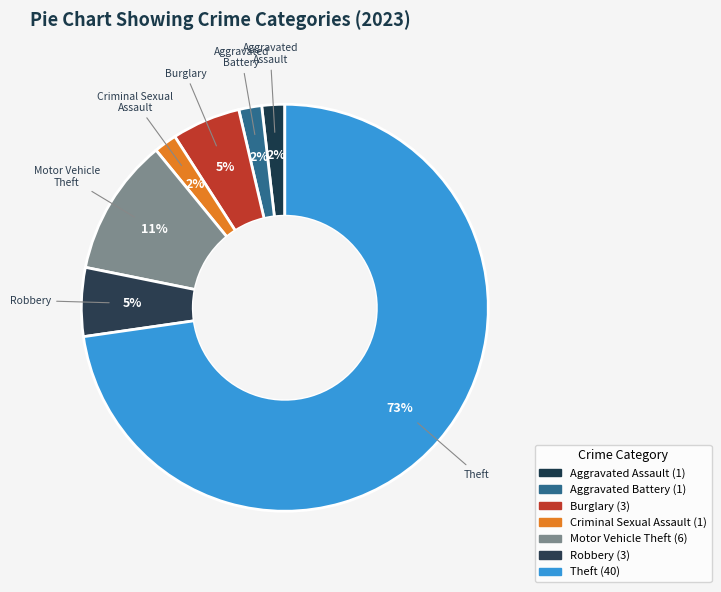

What is the ratio of the value at Motor Vehicle Theft to the value at Aggravated Assault?

6.0